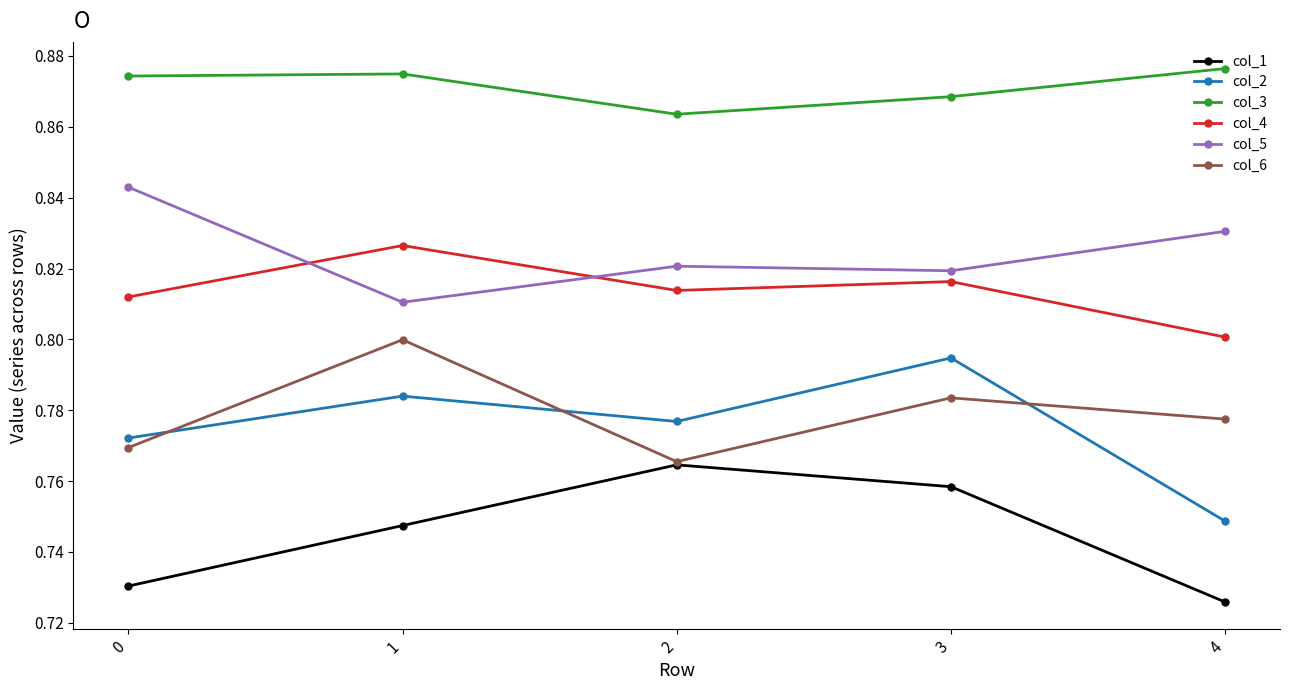

In col_6, how many points are lower than both neighbors (excluding endpoints)?

1